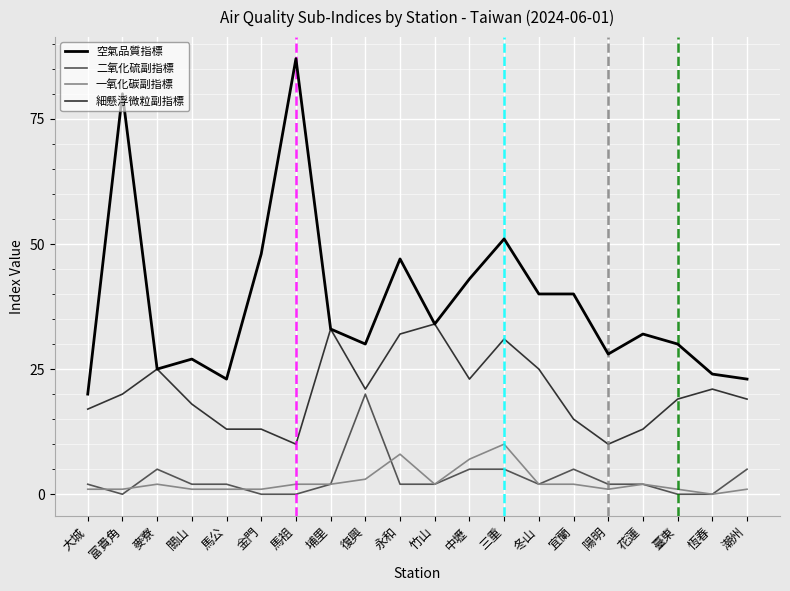

At 復興, list the series in order from largest to smallest.

空氣品質指標, 細懸浮微粒副指標, 二氧化硫副指標, 一氧化碳副指標